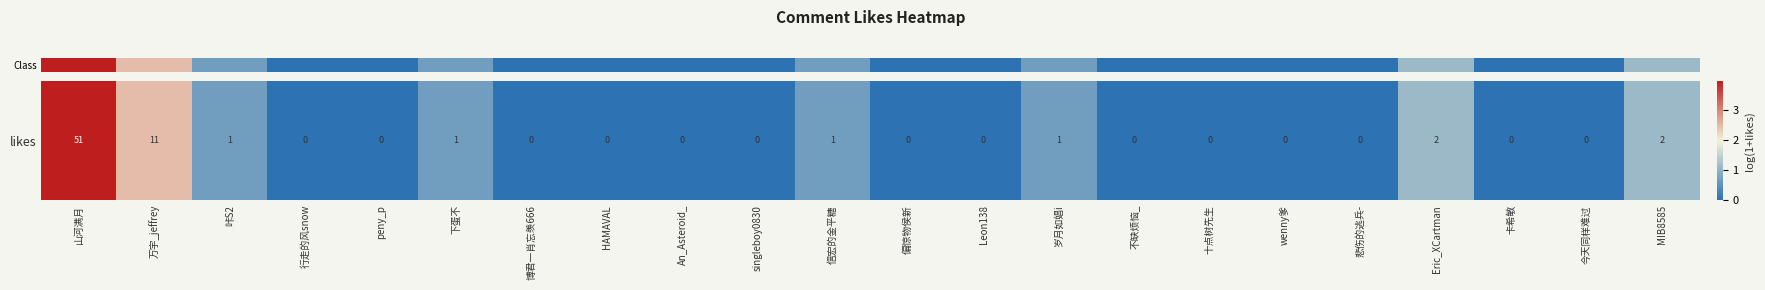

Which label corresponds to the largest value in the chart?

山河满月